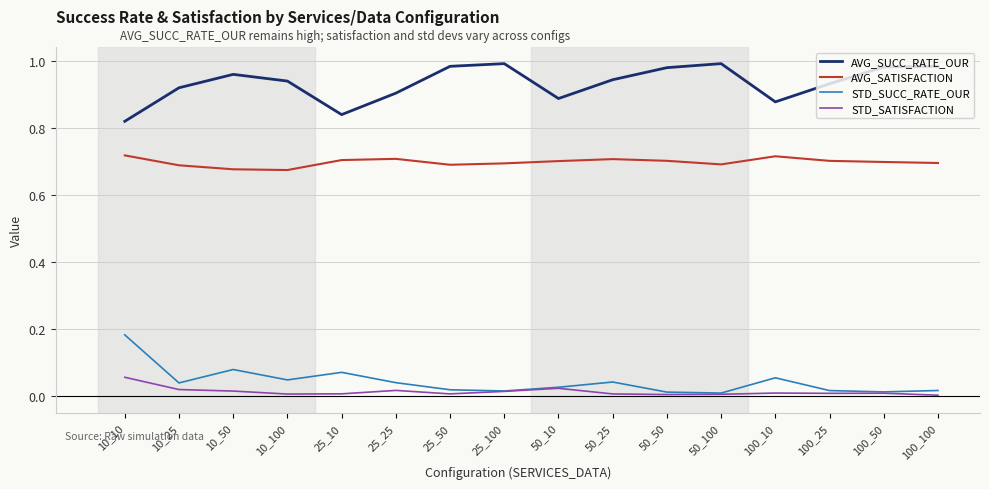

Is it true that STD_SATISFACTION equals 0.0 at 100_50?

True